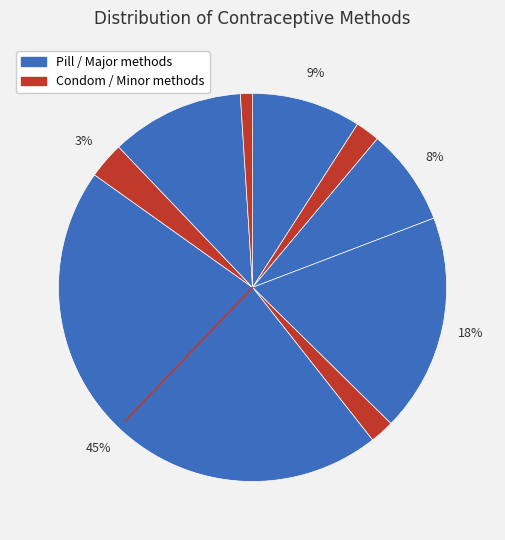

Count the number of slices in the pie.

9